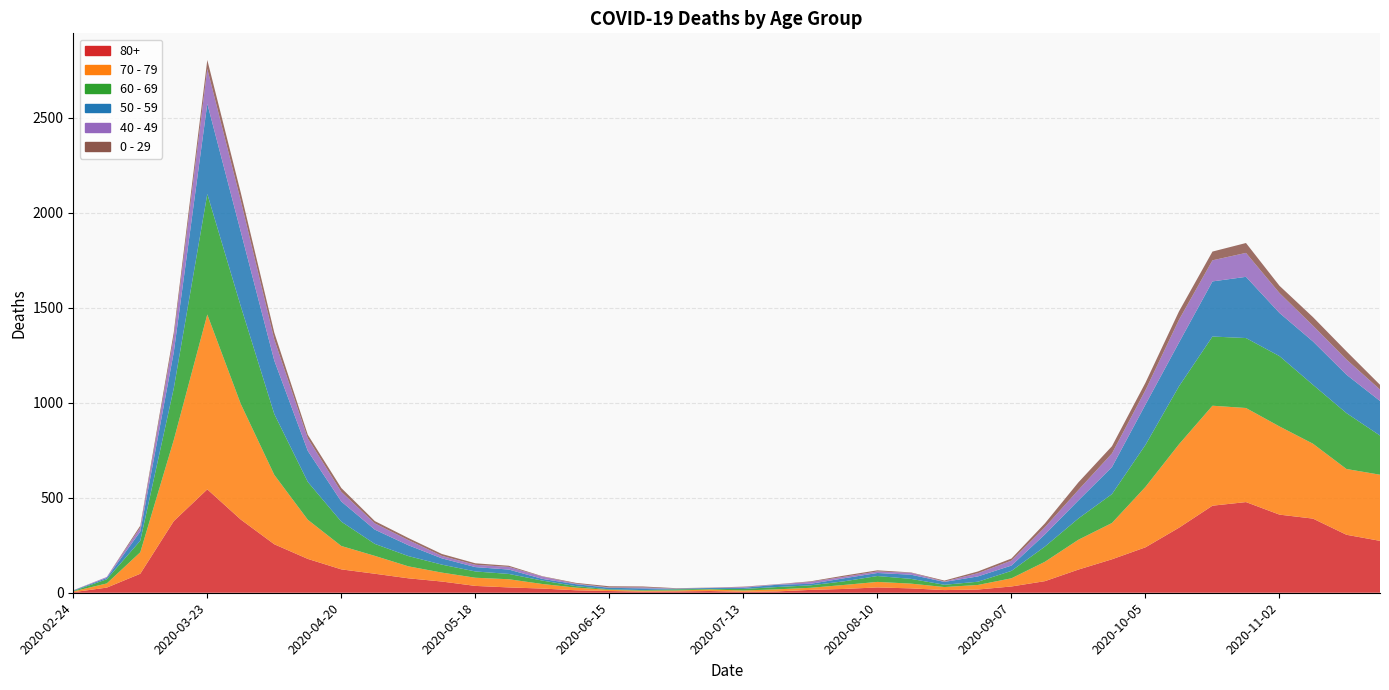

Reading right to left, extract all data points from this chart.

80+: 2020-11-23=273	2020-11-16=305	2020-11-09=390	2020-11-02=411	2020-10-26=477	2020-10-19=458	2020-10-12=342	2020-10-05=239	2020-09-28=176	2020-09-21=122	2020-09-14=61	2020-09-07=33	2020-08-31=17	2020-08-24=14	2020-08-17=23	2020-08-10=28	2020-08-03=20	2020-07-27=15	2020-07-20=7	2020-07-13=5	2020-07-06=9	2020-06-29=7	2020-06-22=6	2020-06-15=9	2020-06-08=13	2020-06-01=22	2020-05-25=28	2020-05-18=36	2020-05-11=59	2020-05-04=76	2020-04-27=100	2020-04-20=123	2020-04-13=178	2020-04-06=255	2020-03-30=385	2020-03-23=544	2020-03-16=377	2020-03-09=100	2020-03-02=27	2020-02-24=3
70 - 79: 2020-11-23=348	2020-11-16=346	2020-11-09=394	2020-11-02=464	2020-10-26=495	2020-10-19=526	2020-10-12=439	2020-10-05=318	2020-09-28=191	2020-09-21=157	2020-09-14=102	2020-09-07=43	2020-08-31=24	2020-08-24=16	2020-08-17=25	2020-08-10=29	2020-08-03=21	2020-07-27=11	2020-07-20=11	2020-07-13=7	2020-07-06=8	2020-06-29=5	2020-06-22=5	2020-06-15=6	2020-06-08=14	2020-06-01=24	2020-05-25=43	2020-05-18=43	2020-05-11=47	2020-05-04=63	2020-04-27=94	2020-04-20=123	2020-04-13=206	2020-04-06=365	2020-03-30=608	2020-03-23=920	2020-03-16=427	2020-03-09=113	2020-03-02=22	2020-02-24=4
60 - 69: 2020-11-23=206	2020-11-16=294	2020-11-09=310	2020-11-02=370	2020-10-26=368	2020-10-19=364	2020-10-12=305	2020-10-05=221	2020-09-28=152	2020-09-21=112	2020-09-14=80	2020-09-07=39	2020-08-31=17	2020-08-24=12	2020-08-17=25	2020-08-10=31	2020-08-03=19	2020-07-27=13	2020-07-20=12	2020-07-13=8	2020-07-06=3	2020-06-29=6	2020-06-22=3	2020-06-15=3	2020-06-08=8	2020-06-01=18	2020-05-25=28	2020-05-18=33	2020-05-11=42	2020-05-04=54	2020-04-27=63	2020-04-20=128	2020-04-13=199	2020-04-06=320	2020-03-30=514	2020-03-23=634	2020-03-16=272	2020-03-09=61	2020-03-02=22	2020-02-24=2
50 - 59: 2020-11-23=182	2020-11-16=202	2020-11-09=228	2020-11-02=227	2020-10-26=322	2020-10-19=290	2020-10-12=230	2020-10-05=212	2020-09-28=142	2020-09-21=95	2020-09-14=64	2020-09-07=28	2020-08-31=28	2020-08-24=15	2020-08-17=22	2020-08-10=16	2020-08-03=16	2020-07-27=8	2020-07-20=12	2020-07-13=6	2020-07-06=5	2020-06-29=3	2020-06-22=9	2020-06-15=8	2020-06-08=10	2020-06-01=9	2020-05-25=23	2020-05-18=23	2020-05-11=33	2020-05-04=57	2020-04-27=75	2020-04-20=106	2020-04-13=163	2020-04-06=281	2020-03-30=392	2020-03-23=475	2020-03-16=190	2020-03-09=48	2020-03-02=7	2020-02-24=3
40 - 49: 2020-11-23=60	2020-11-16=80	2020-11-09=83	2020-11-02=105	2020-10-26=126	2020-10-19=111	2020-10-12=120	2020-10-05=76	2020-09-28=72	2020-09-21=55	2020-09-14=38	2020-09-07=26	2020-08-31=17	2020-08-24=2	2020-08-17=10	2020-08-10=8	2020-08-03=8	2020-07-27=10	2020-07-20=2	2020-07-13=4	2020-07-06=1	2020-06-29=1	2020-06-22=5	2020-06-15=2	2020-06-08=3	2020-06-01=12	2020-05-25=14	2020-05-18=12	2020-05-11=13	2020-05-04=27	2020-04-27=33	2020-04-20=51	2020-04-13=66	2020-04-06=111	2020-03-30=163	2020-03-23=183	2020-03-16=79	2020-03-09=21	2020-03-02=5	2020-02-24=0
0 - 29: 2020-11-23=25	2020-11-16=43	2020-11-09=45	2020-11-02=38	2020-10-26=52	2020-10-19=46	2020-10-12=44	2020-10-05=39	2020-09-28=38	2020-09-21=40	2020-09-14=20	2020-09-07=11	2020-08-31=9	2020-08-24=5	2020-08-17=2	2020-08-10=6	2020-08-03=6	2020-07-27=3	2020-07-20=1	2020-07-13=2	2020-07-06=1	2020-06-29=2	2020-06-22=5	2020-06-15=6	2020-06-08=4	2020-06-01=2	2020-05-25=6	2020-05-18=8	2020-05-11=10	2020-05-04=11	2020-04-27=12	2020-04-20=20	2020-04-13=19	2020-04-06=36	2020-03-30=42	2020-03-23=47	2020-03-16=25	2020-03-09=10	2020-03-02=0	2020-02-24=1